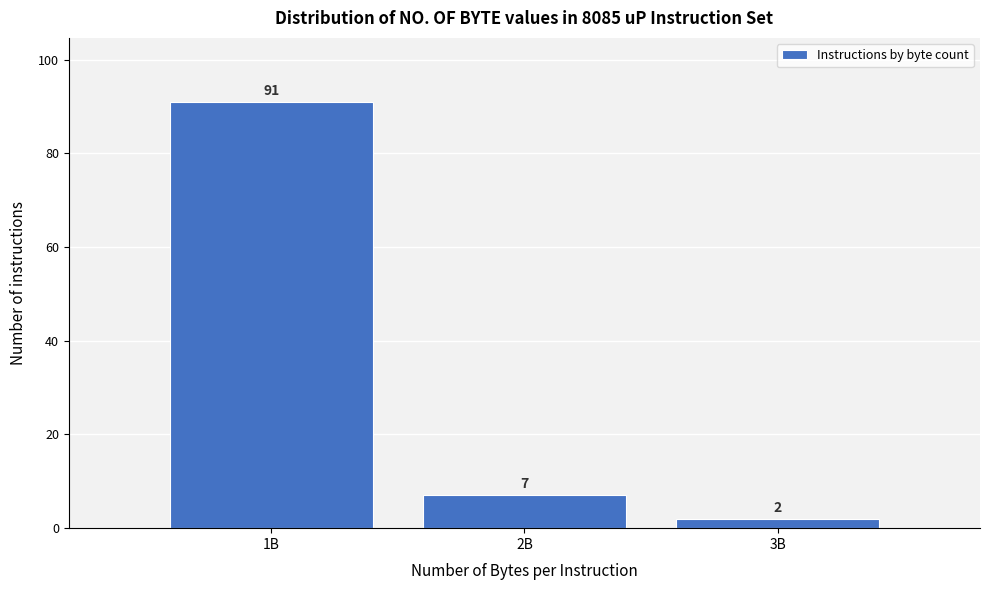

Reading left to right, list all the values displayed in this chart.

91	7	2